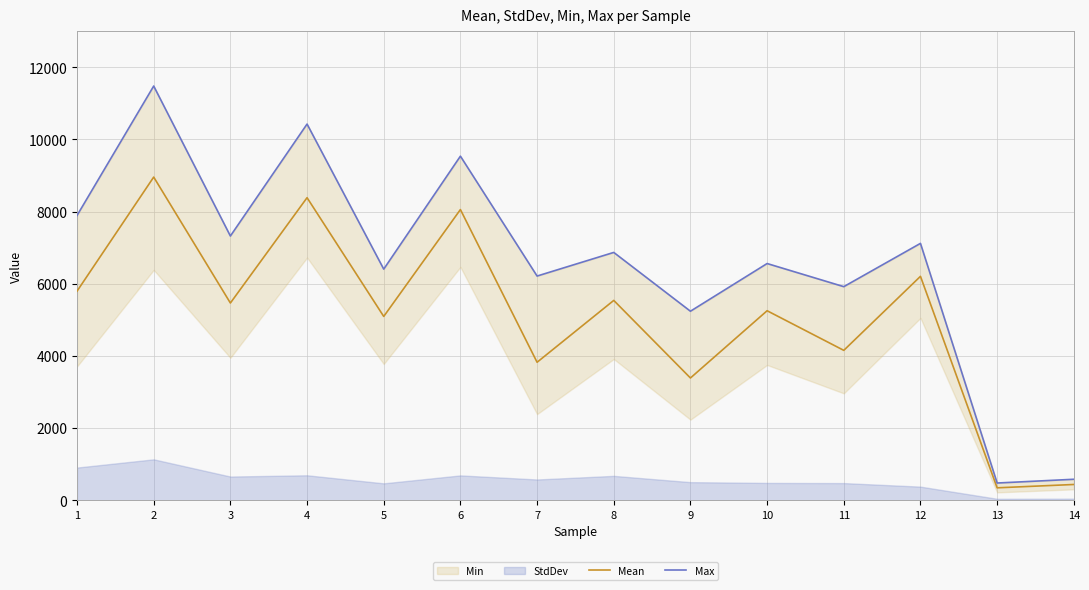

True or false: Max and Mean cross at least once.

False